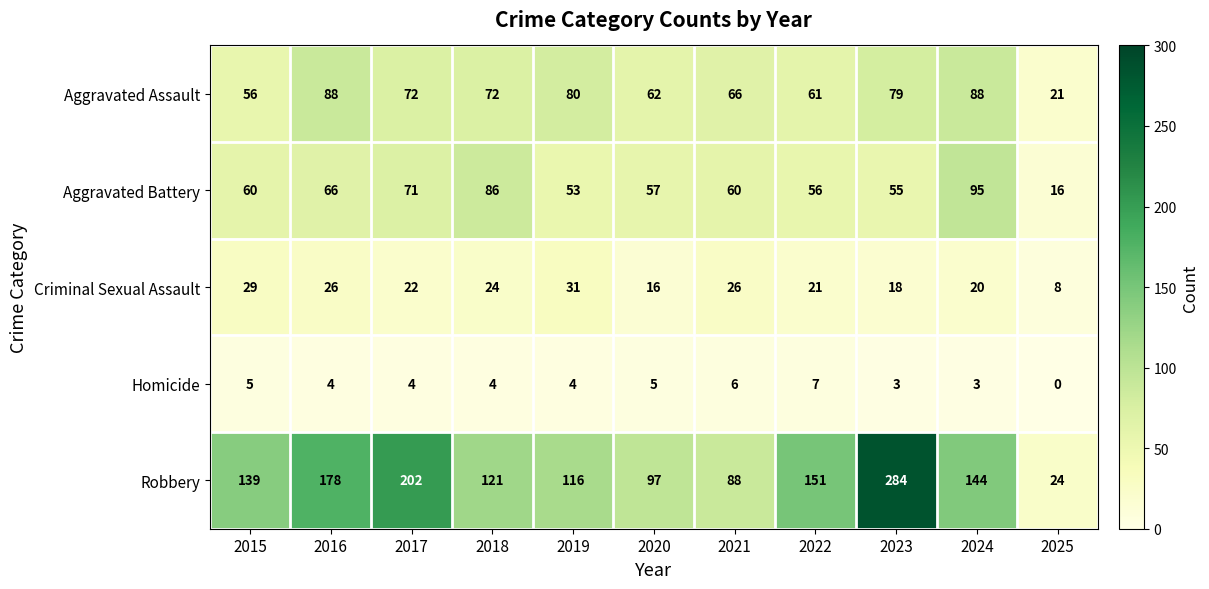

What is the difference between the Robbery values at 2020 and 2025?

73